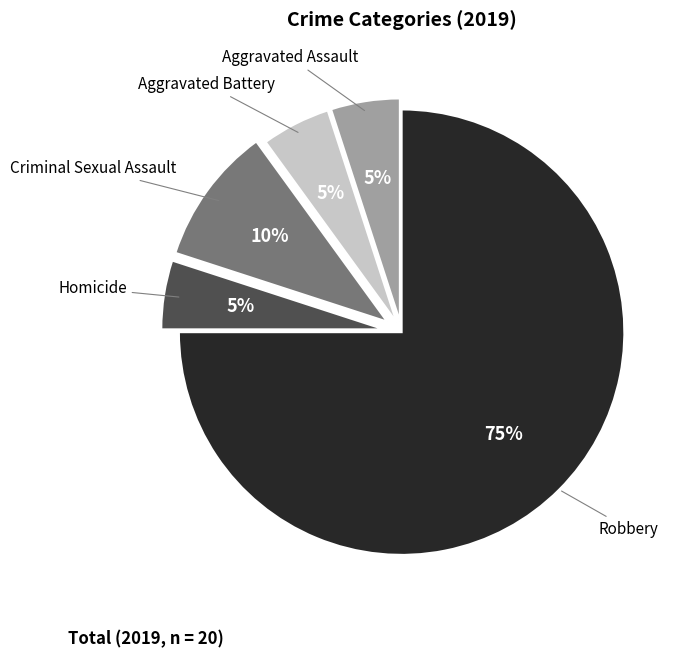

To the nearest percent, what is the average slice percentage?

20%